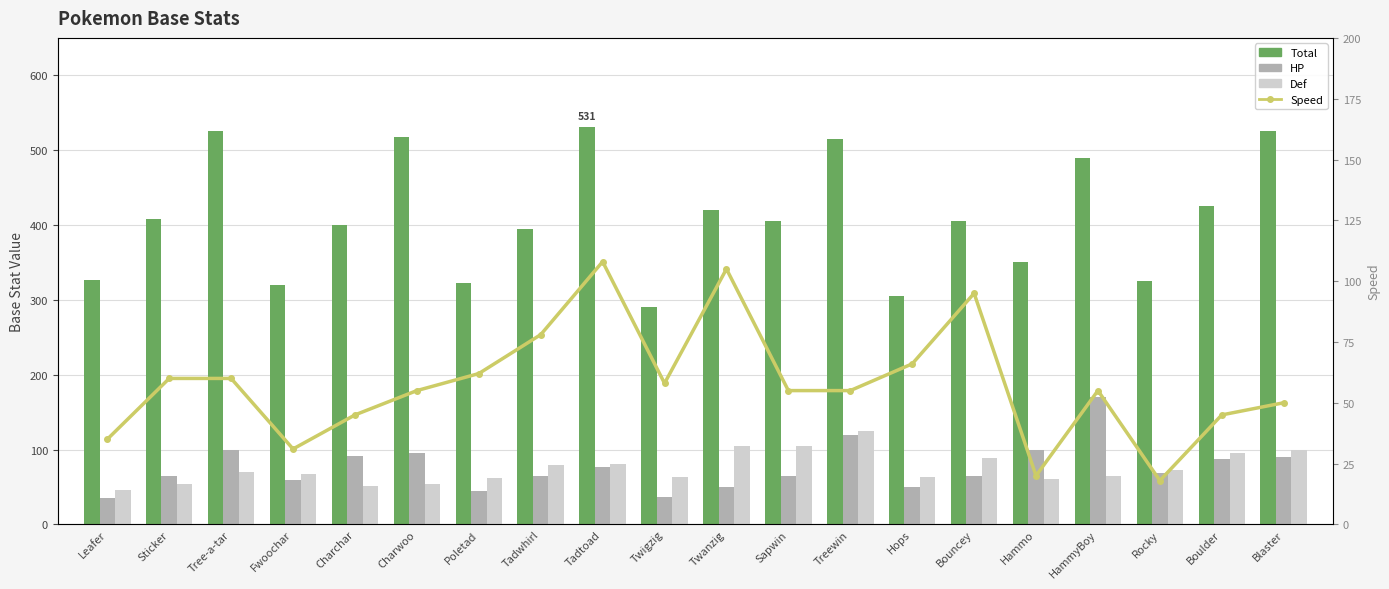

Is it true that Def equals 61 at Hammo?

True